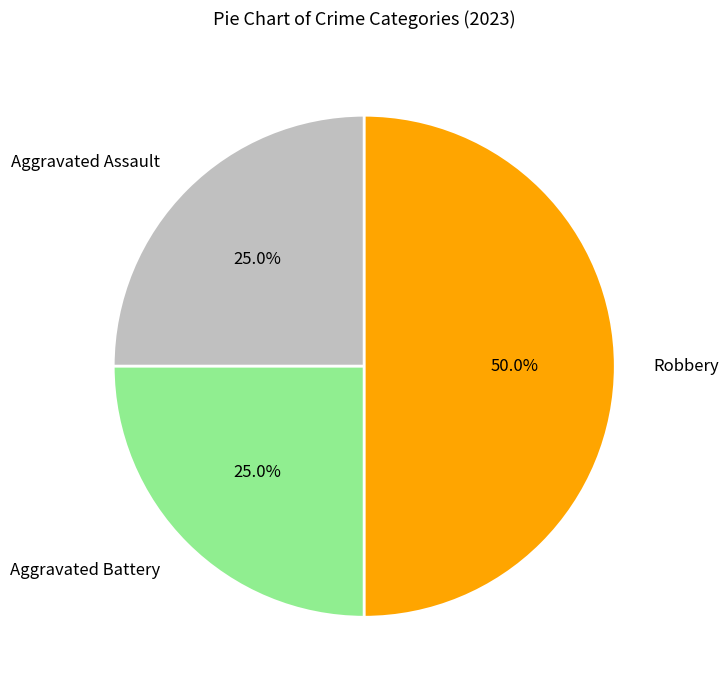

Approximately how many times larger is the value at Aggravated Assault compared to Robbery?

0.5